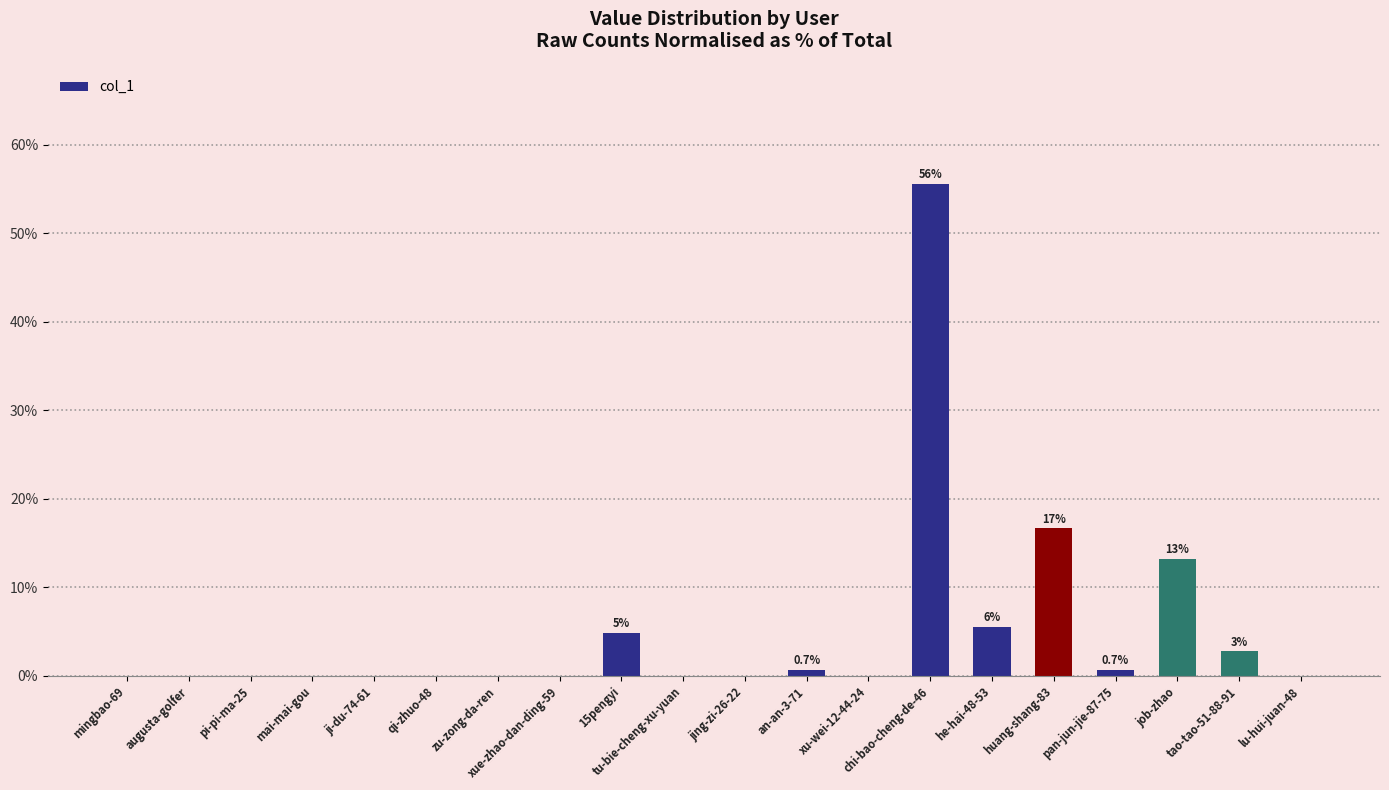

The chart shows a value of 0.0 at mai-mai-gou. True or false?

True